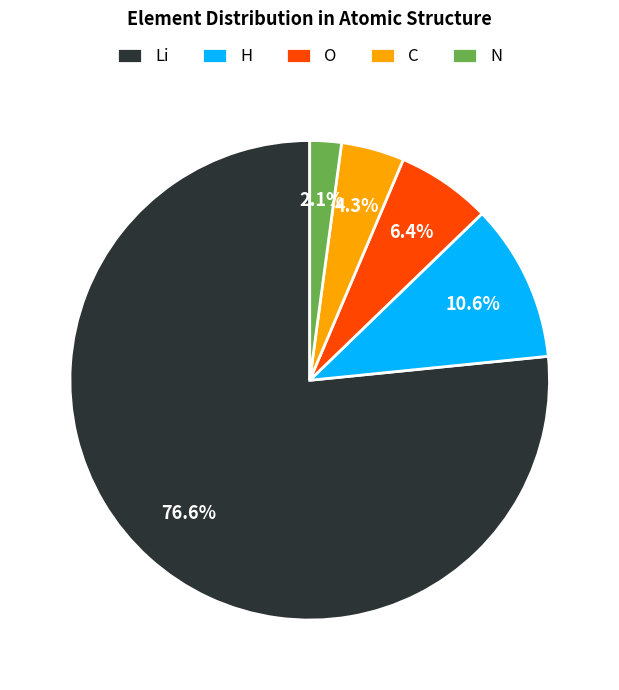

Which category has the biggest portion of the pie?

Li